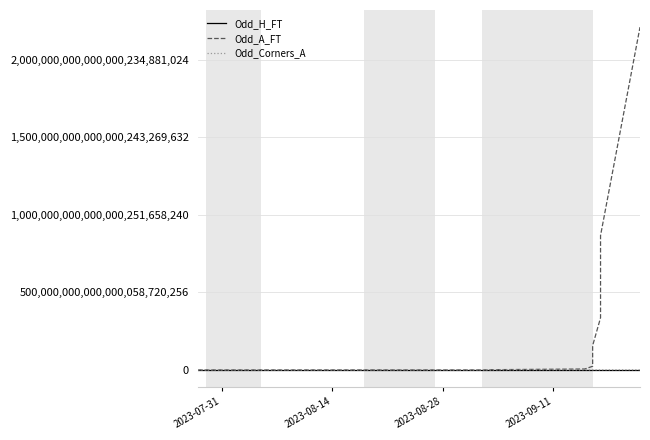

How many intersections are there between Odd_H_FT and Odd_A_FT?

2